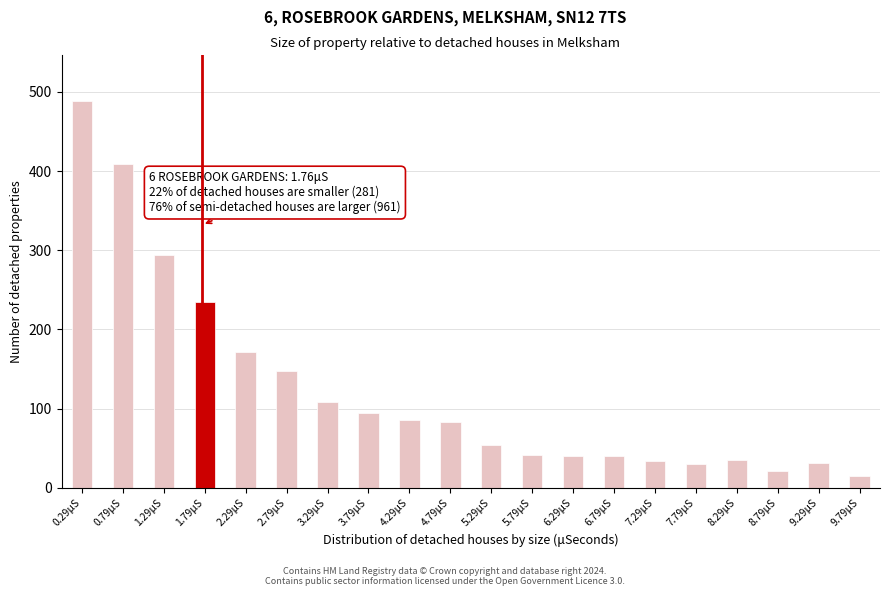

What is the sum of the values at 5.29μS and 7.29μS?

88